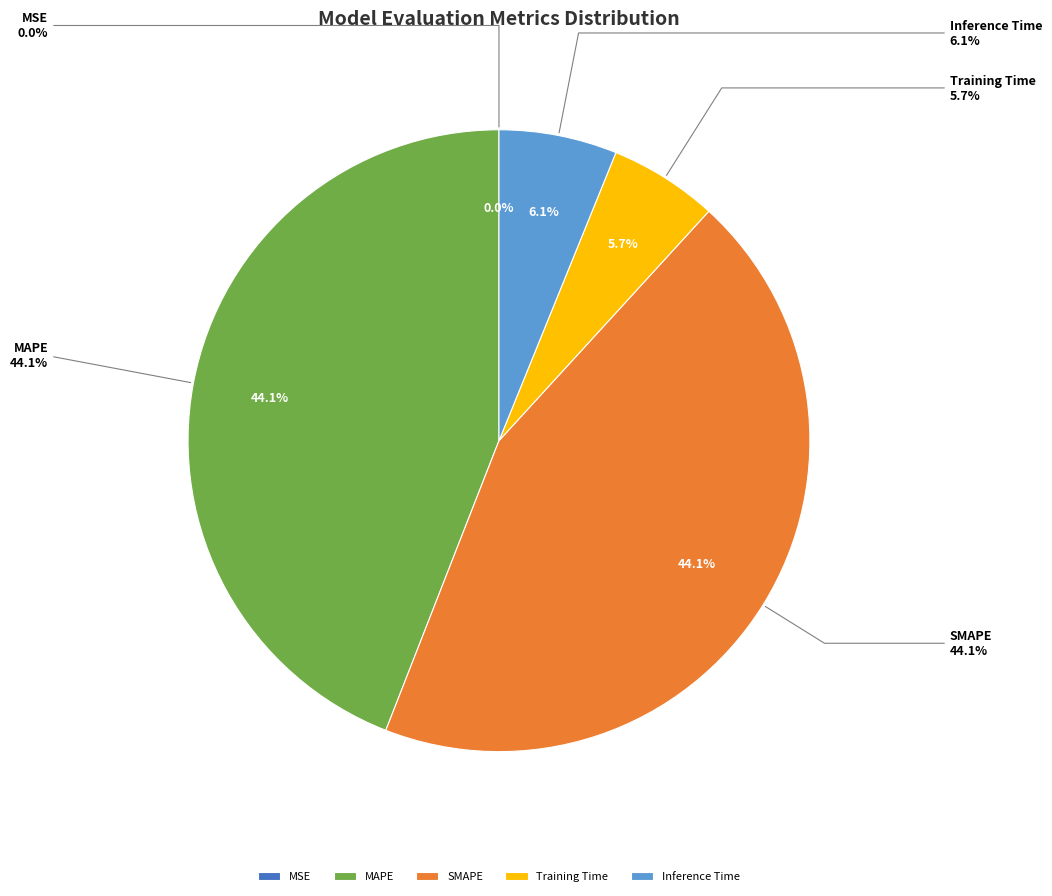

Rank the categories by value from highest to lowest.

SMAPE, MAPE, Inference Time, Training Time, MSE